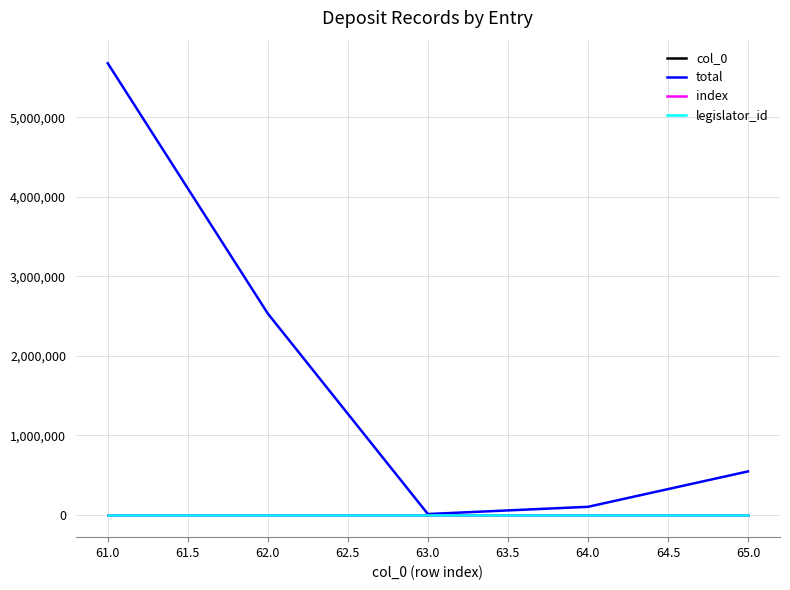

What is the average value of the total series?

1772531